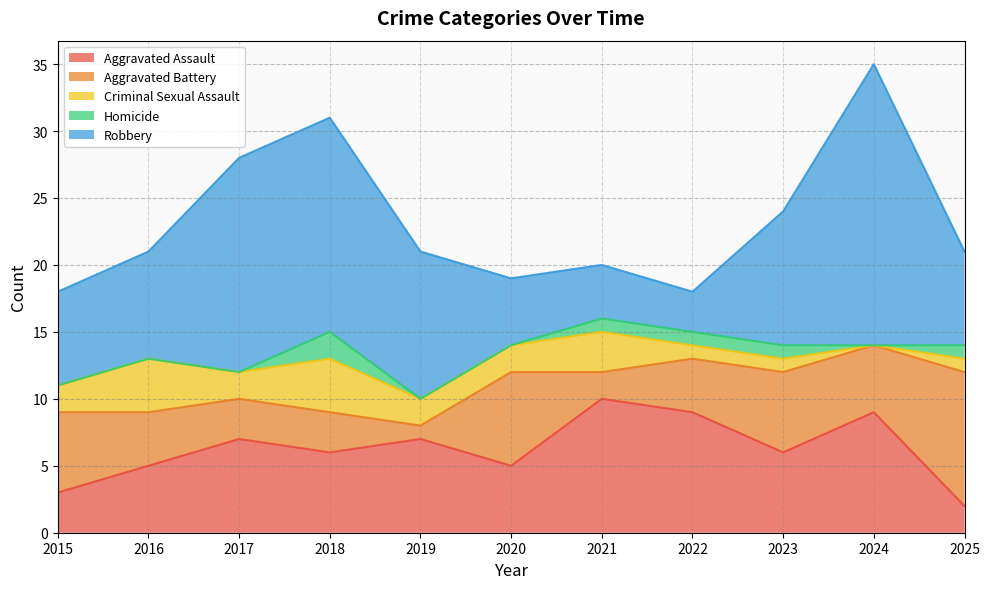

Reading right to left, extract all data points from this chart.

Aggravated Assault: 2	9	6	9	10	5	7	6	7	5	3
Aggravated Battery: 10	5	6	4	2	7	1	3	3	4	6
Criminal Sexual Assault: 1	0	1	1	3	2	2	4	2	4	2
Homicide: 1	0	1	1	1	0	0	2	0	0	0
Robbery: 7	21	10	3	4	5	11	16	16	8	7